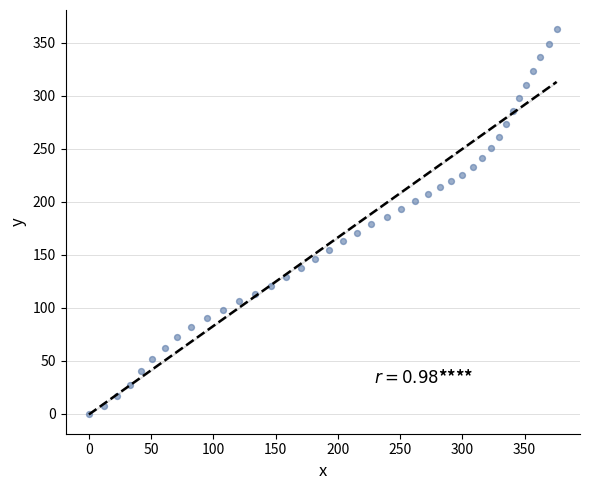

What is the range of X values (max minus min)?

375.8